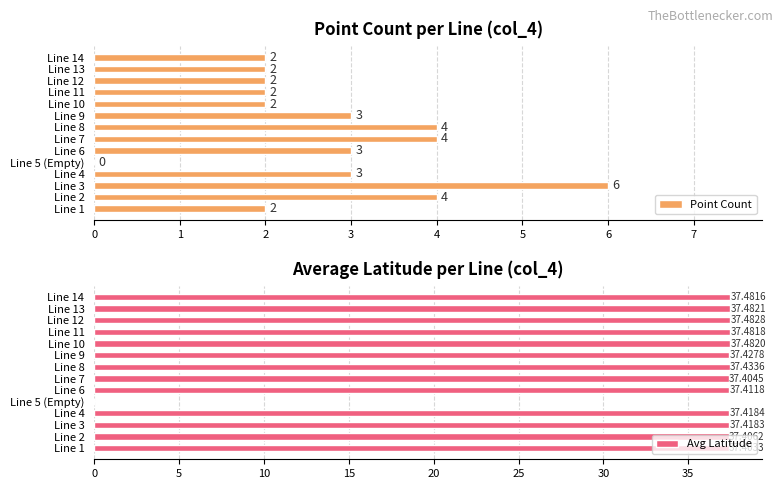

How many Point Count values are between 2 and 4?

12